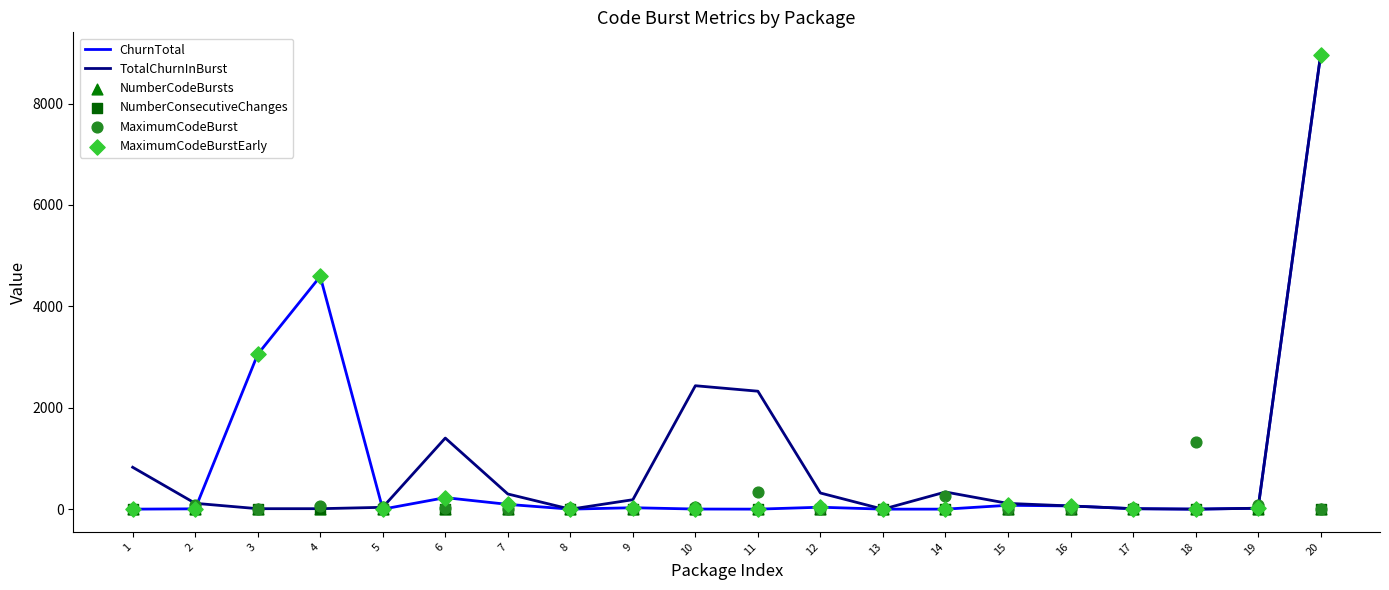

Which series reaches the minimum Y coordinate?

TotalChurnInBurst